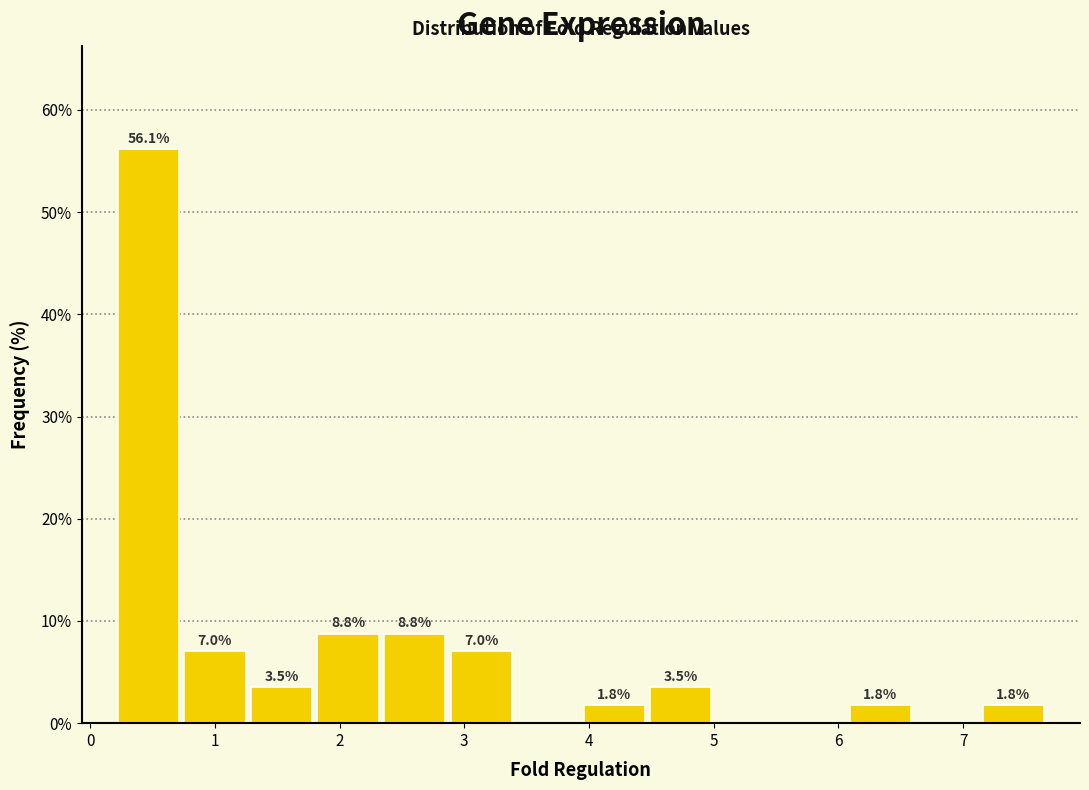

Over which range of the x-axis is the bar tallest?

0.2 to 0.7